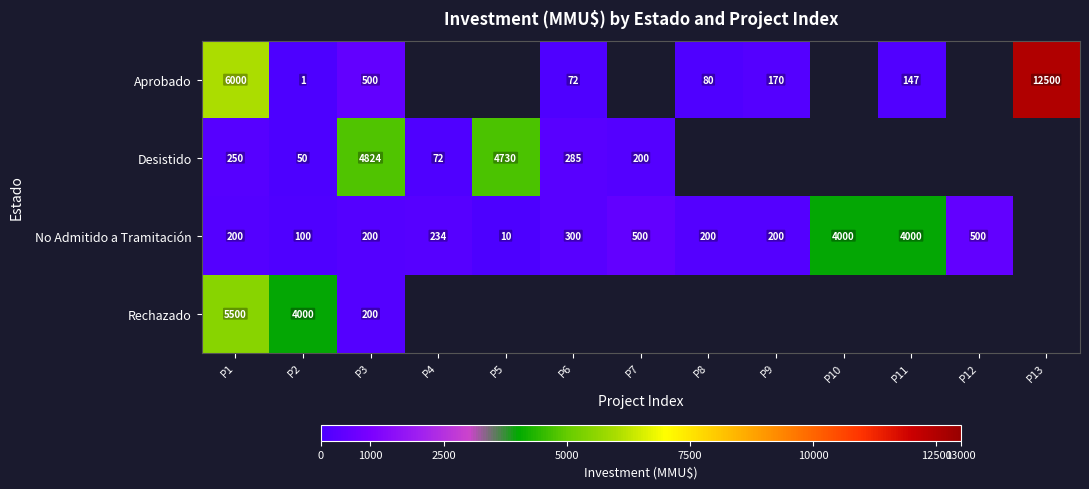

How many categories are shown in the chart?

13